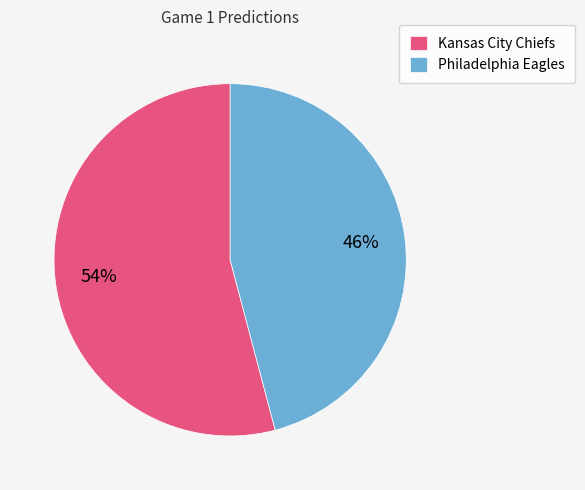

What is the largest slice in the pie chart?

Kansas City Chiefs